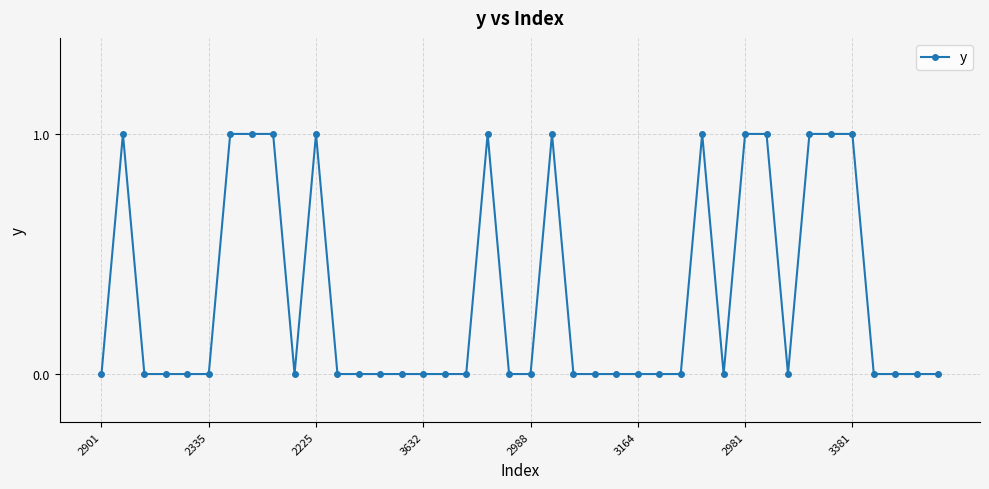

Is this an area chart (filled region under the line)?

No